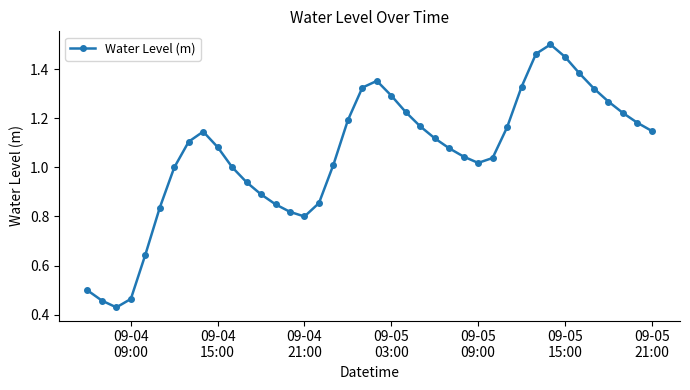

How many points are higher than both their immediate neighbors (excluding endpoints)?

3